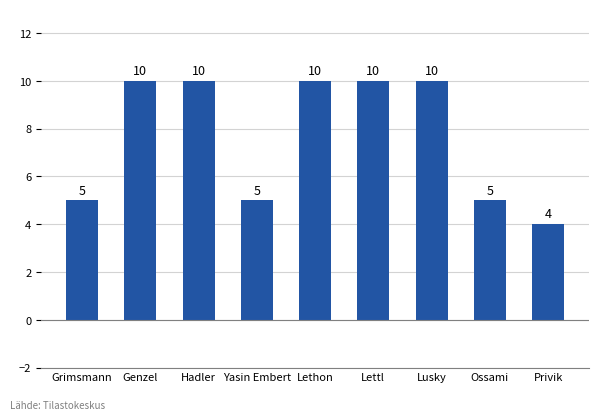

What is the difference between the maximum and minimum values?

6